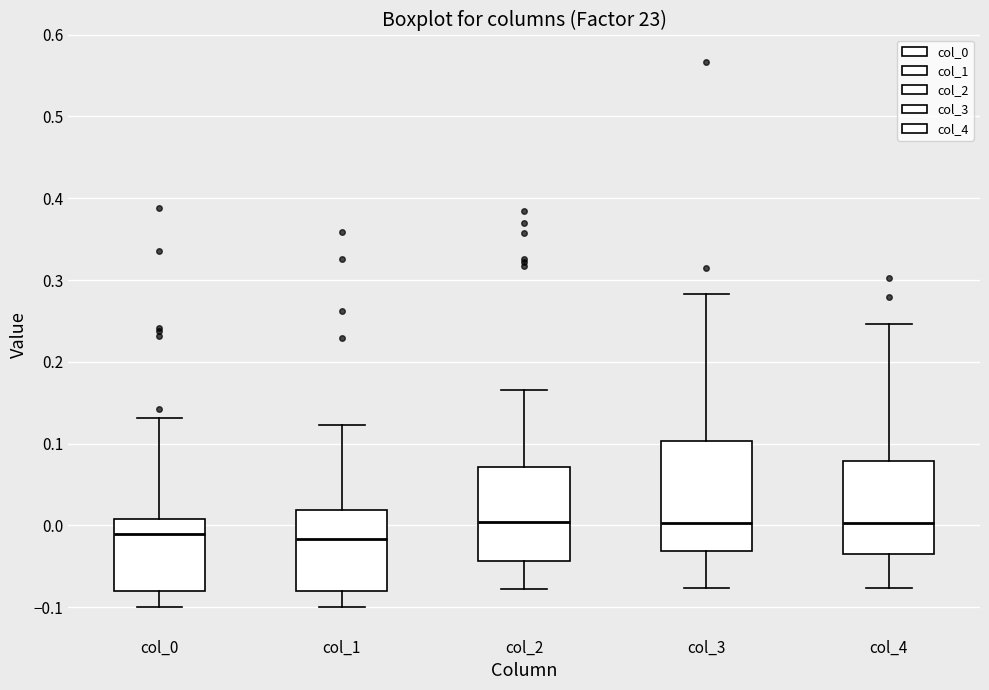

Where does the median line of the box for col_3 sit on the y-axis? The values are not printed on the chart, so give them approximately, as read against the axis.

0.00